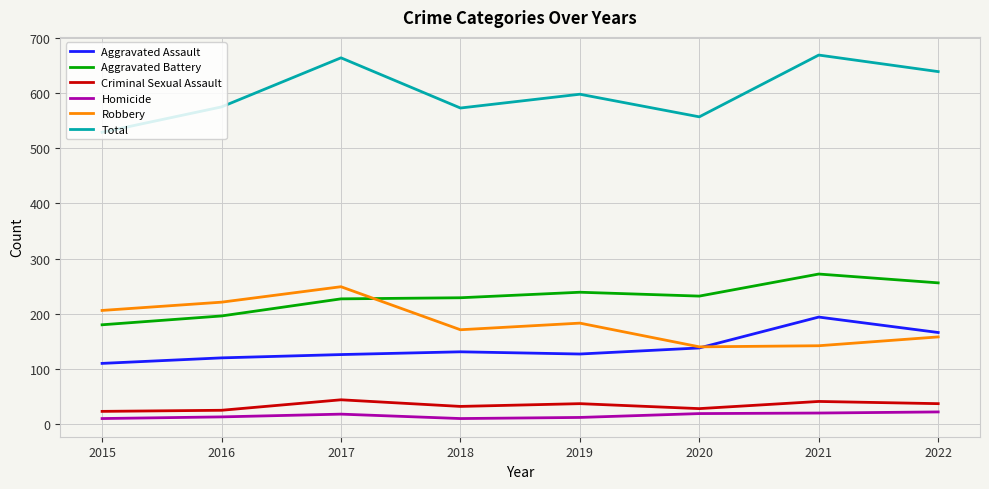

At which label does Criminal Sexual Assault first exceed 37?

2017